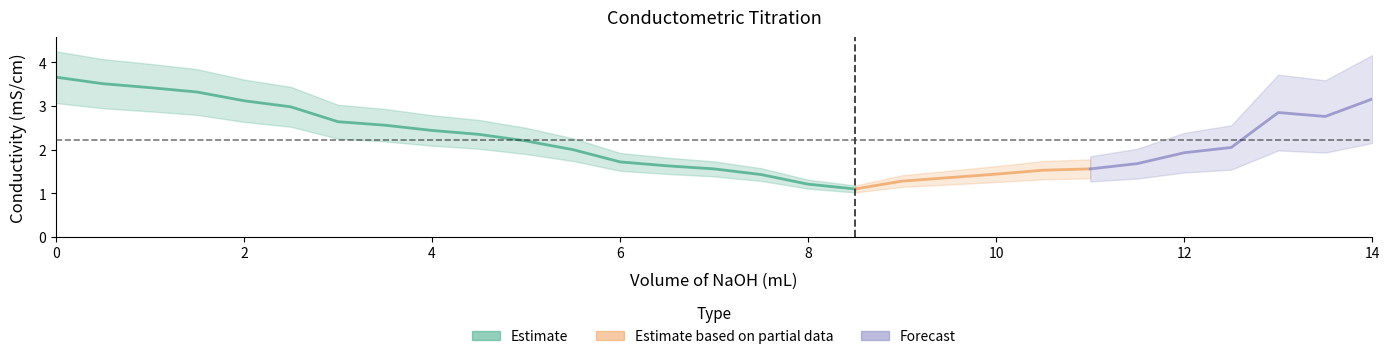

Rank the categories by value from lowest to highest.

8.5, 8, 9, 9.5, 7.5, 10, 10.5, 7, 11, 6.5, 11.5, 6, 12, 5.5, 12.5, 5, 4.5, 4, 3.5, 3, 13.5, 13, 2.5, 2, 14, 1.5, 1, 0.5, 0